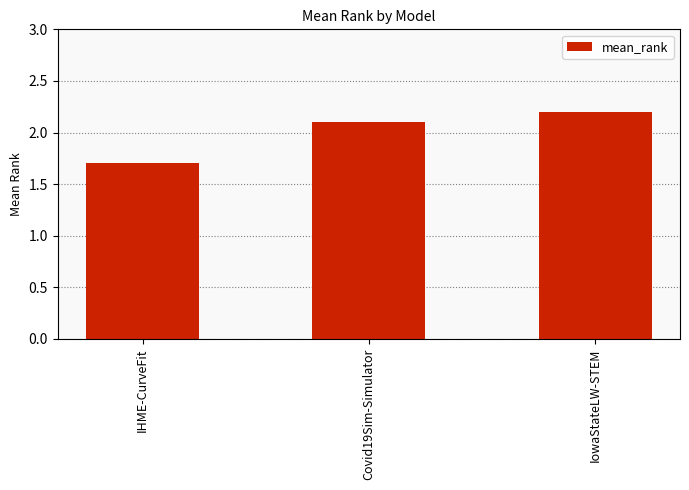

How many categories are shown in the chart?

3